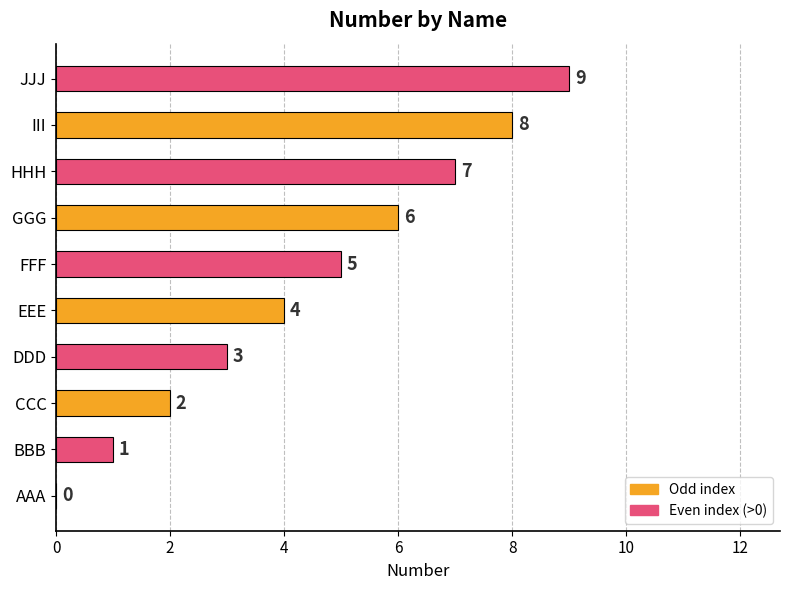

Where is the data nearest to the value 4?

EEE